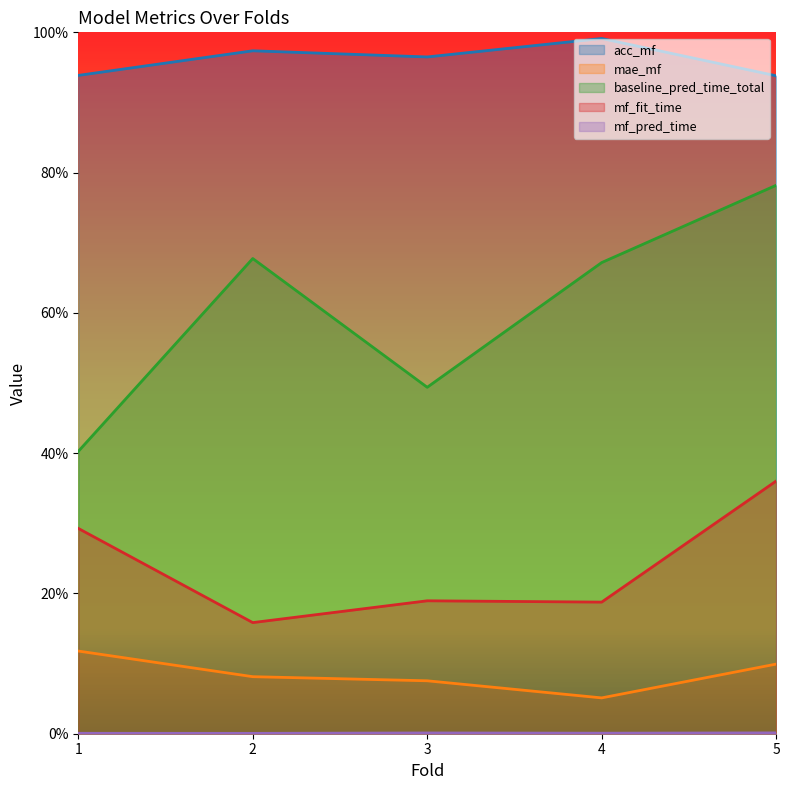

Which category has the lowest value in the mf_fit_time series?

2